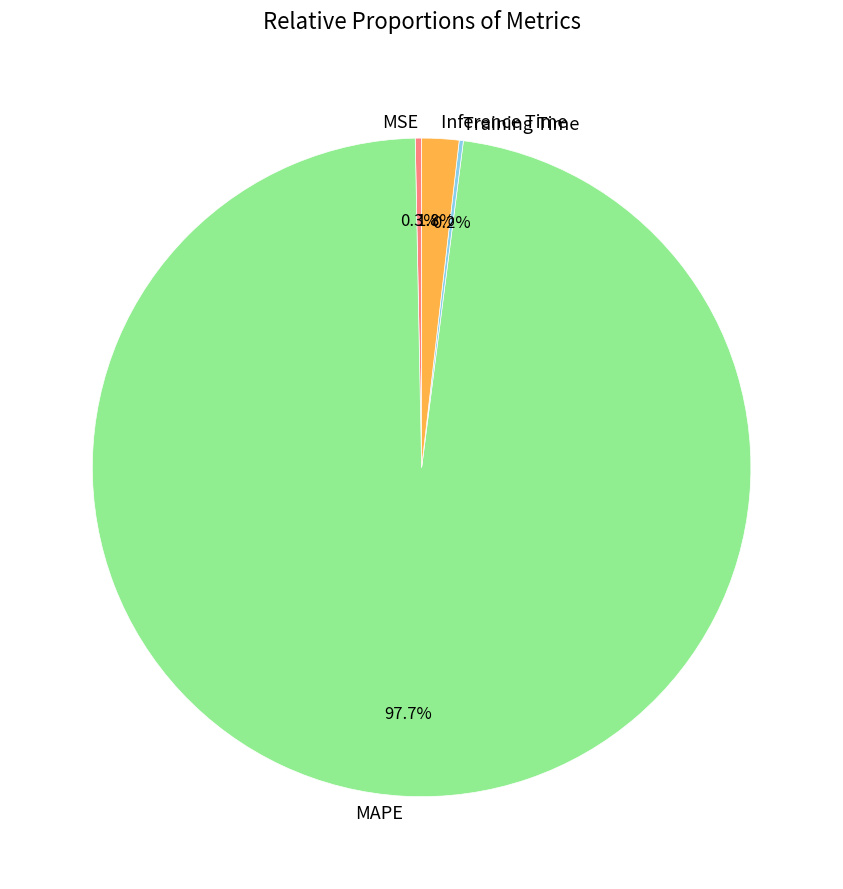

Is there a majority slice in this chart?

Yes